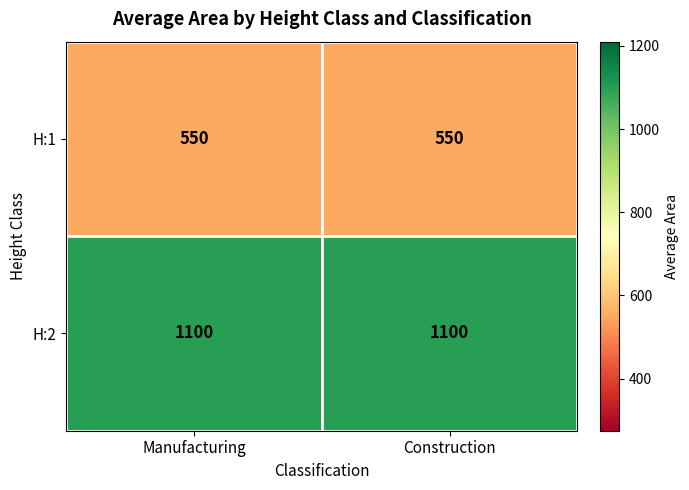

Reading left to right, list all the values displayed in this chart.

H:1: Manufacturing=550	Construction=550
H:2: Manufacturing=1100	Construction=1100